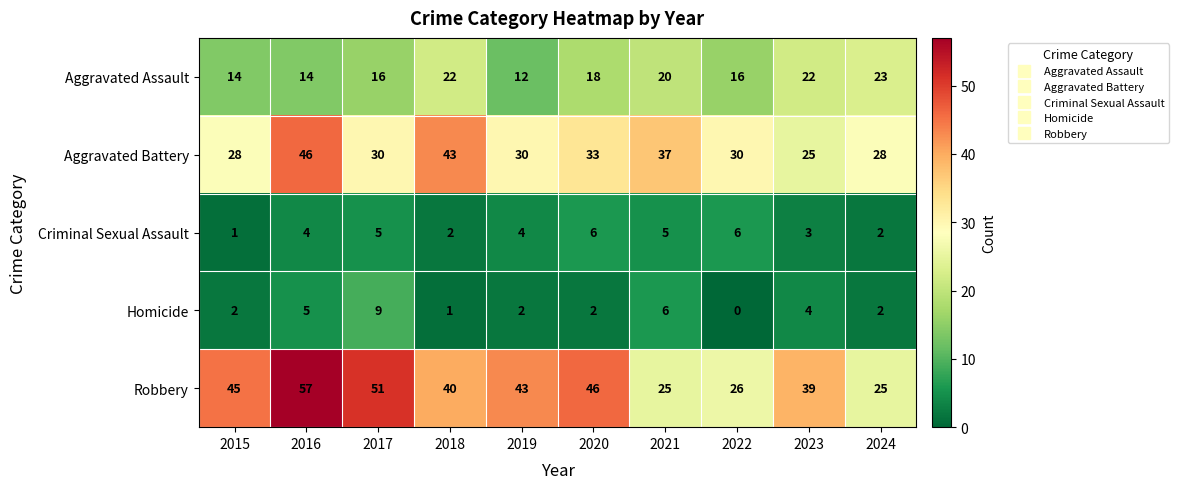

At which label is Robbery closest to 41?

2018